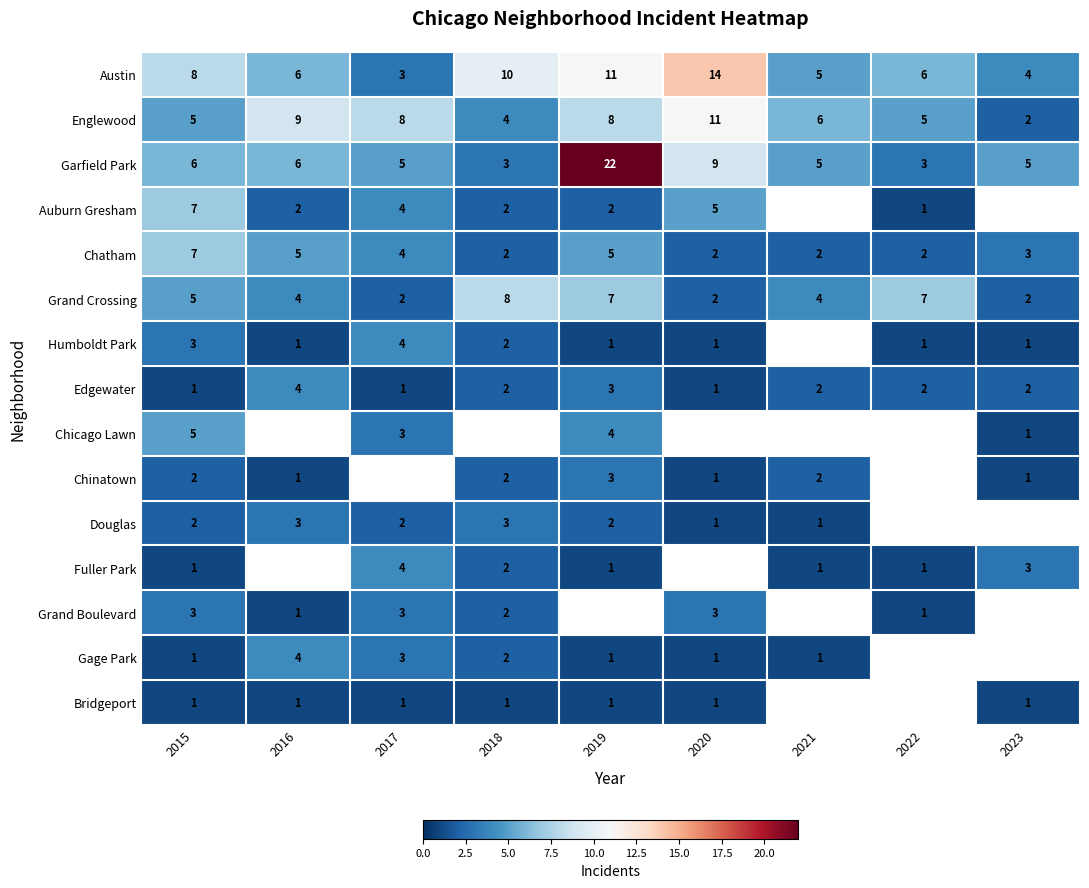

The value of Grand Crossing at 2017 is 2. True or false?

True